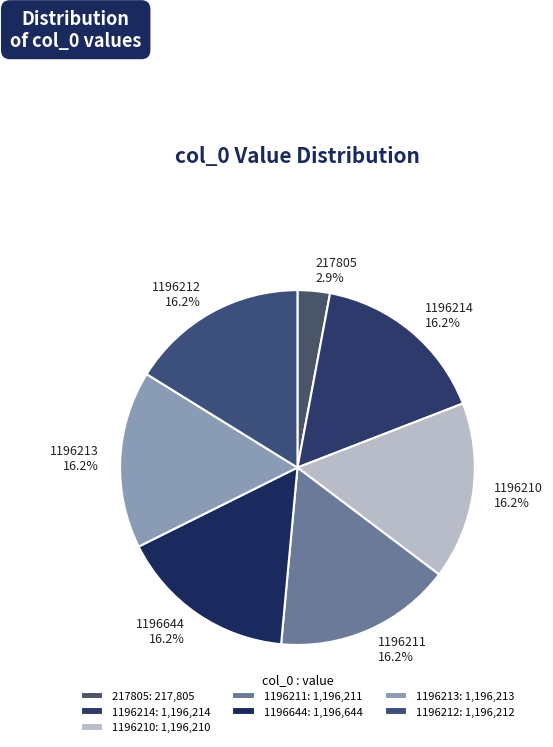

True or false: 1196212 accounts for 16% of the total.

True